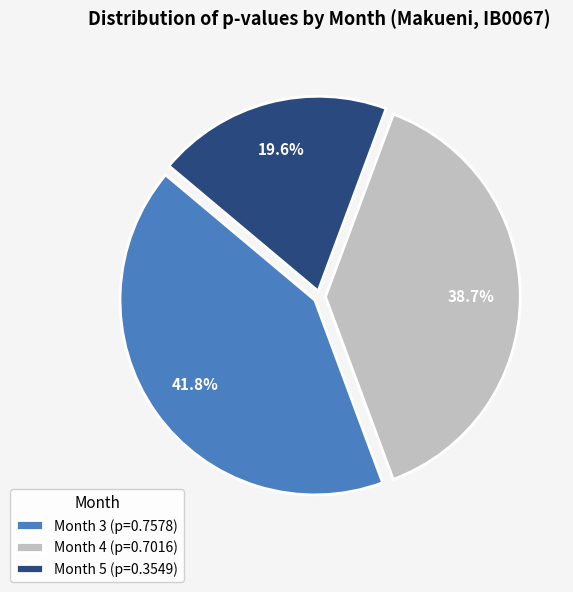

Which category has the smallest portion of the pie?

Month 5